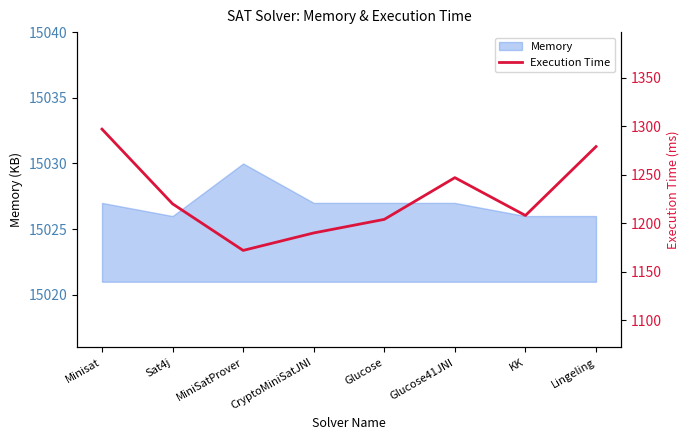

What is the minimum value for Memory?

15026